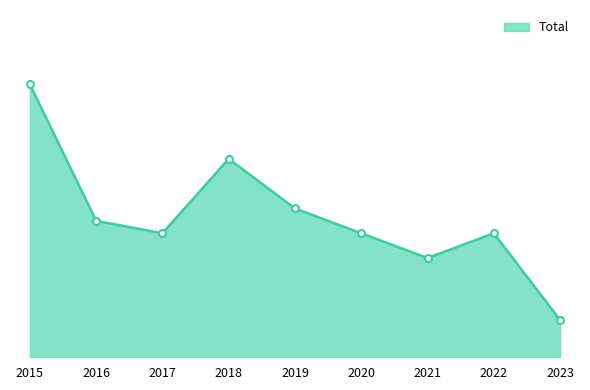

True or false: the data shows 11 at 2016.

True